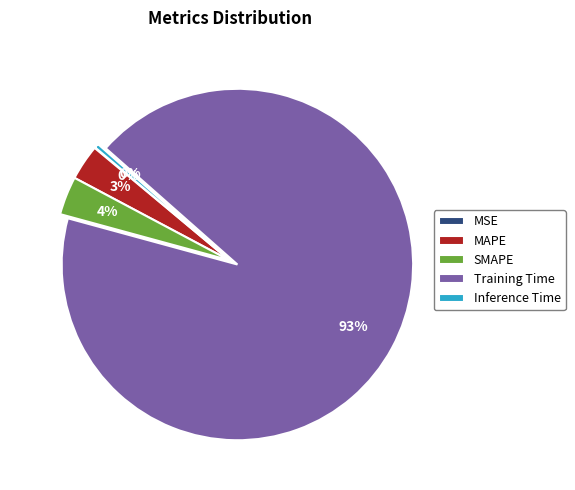

To the nearest percent, what percentage of the pie is MAPE?

3%